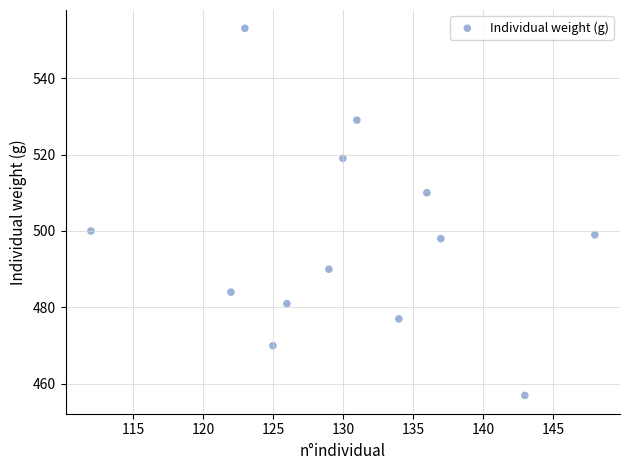

What is the range of X values (max minus min)?

36